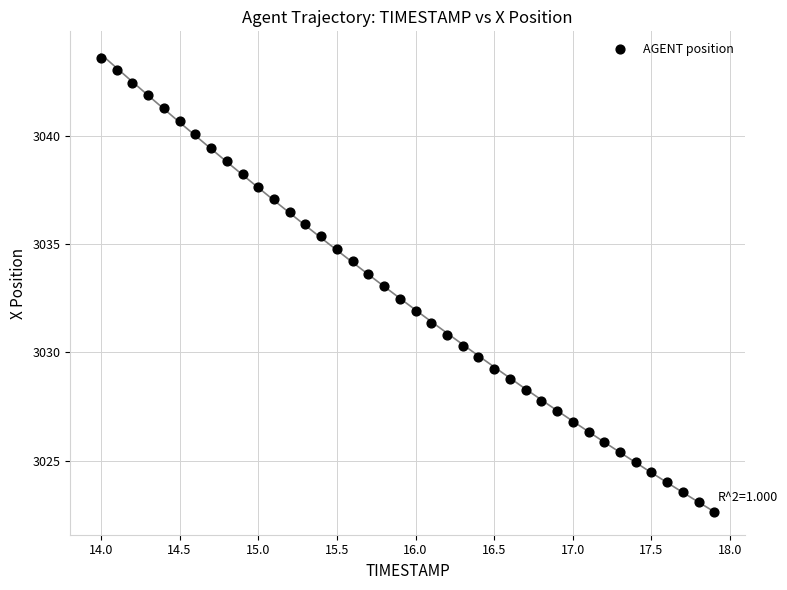

What is the range of X values (max minus min)?

3.9